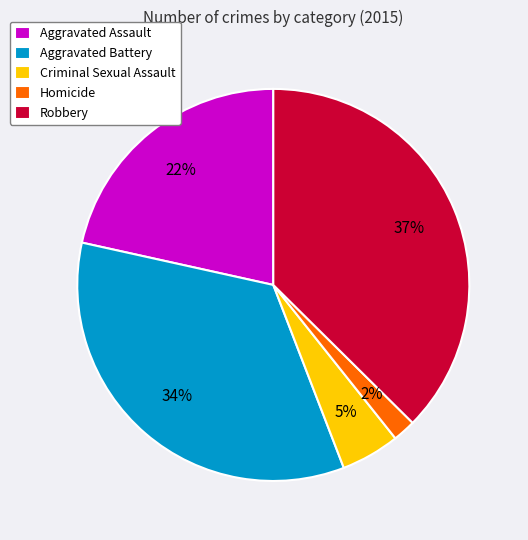

To the nearest percent, what percentage of the pie is Robbery?

37%